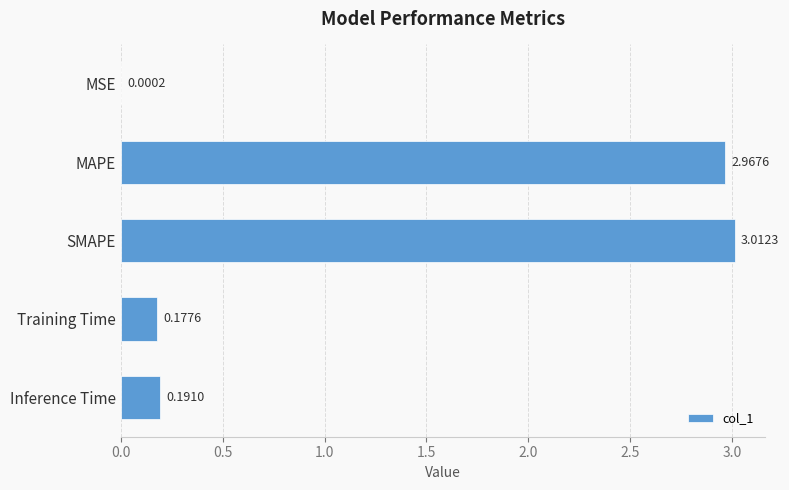

What is the change in value from SMAPE to Inference Time?

-2.8